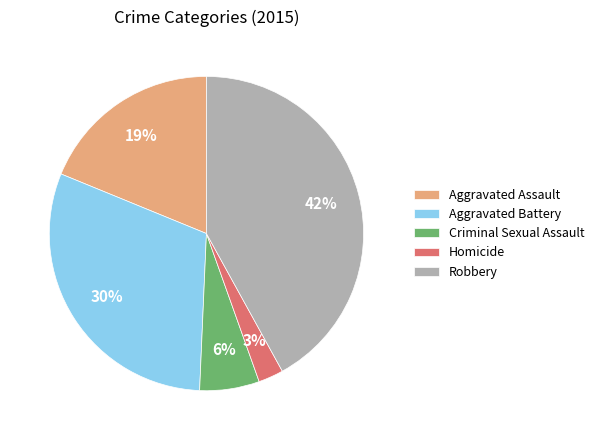

To the nearest percent, what portion does Criminal Sexual Assault represent?

6%